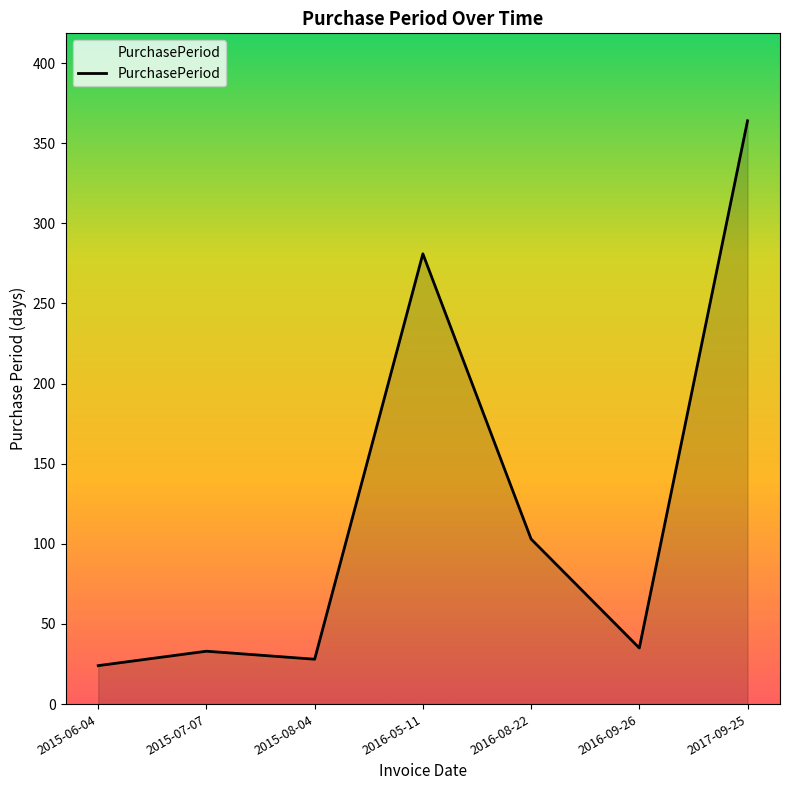

Reading right to left, list all the values displayed in this chart.

2017-09-25=364	2016-09-26=35	2016-08-22=103	2016-05-11=281	2015-08-04=28	2015-07-07=33	2015-06-04=24